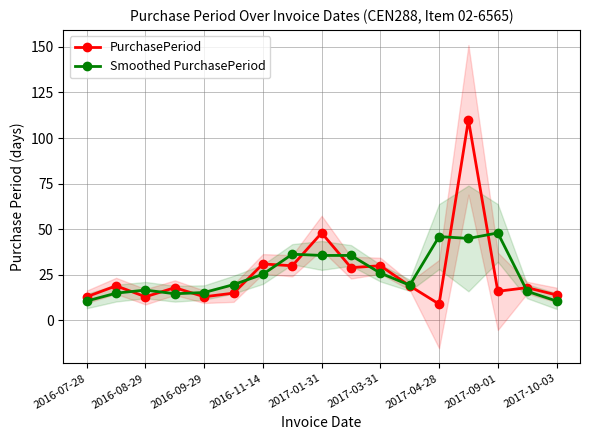

How many intersections are there between Smoothed PurchasePeriod and PurchasePeriod?

12